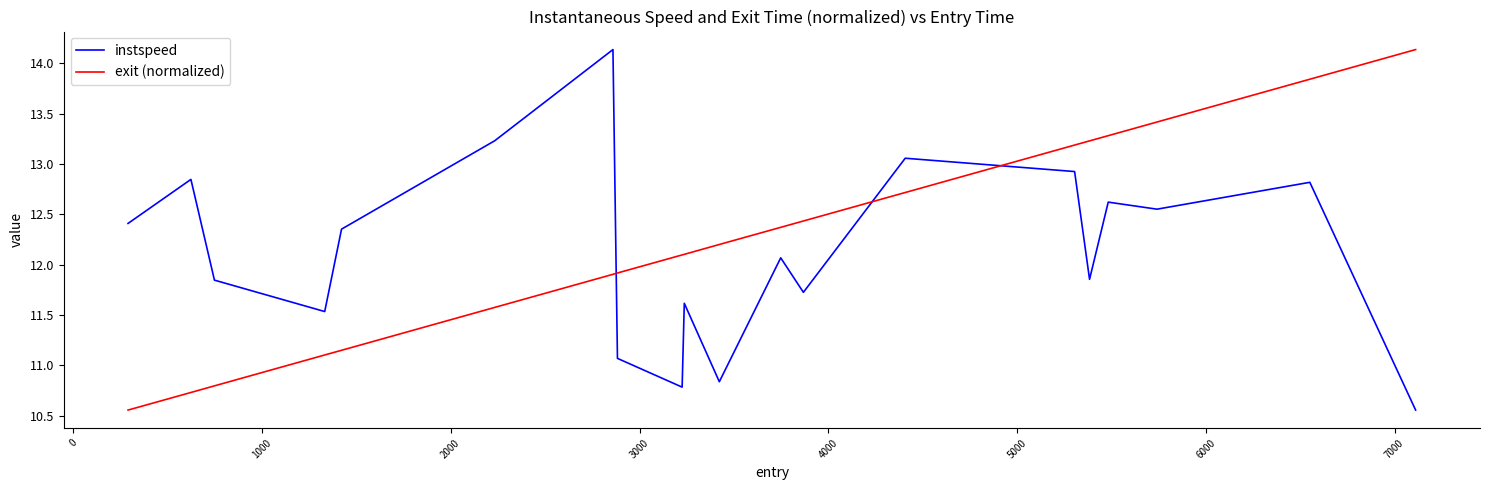

What is the maximum value shown in the chart?

14.1